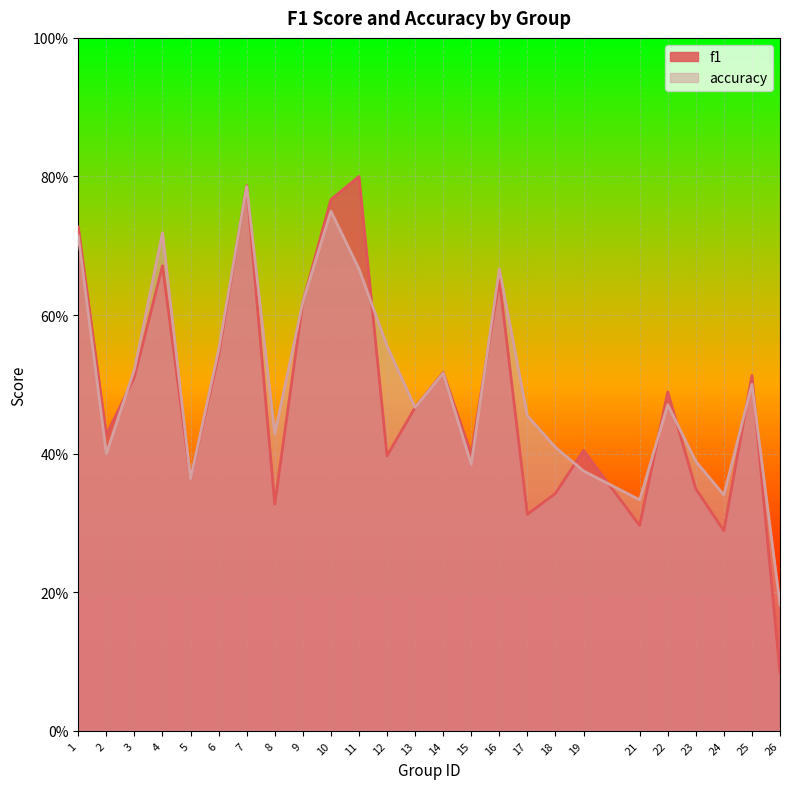

True or false: accuracy and f1 intersect in this chart.

True